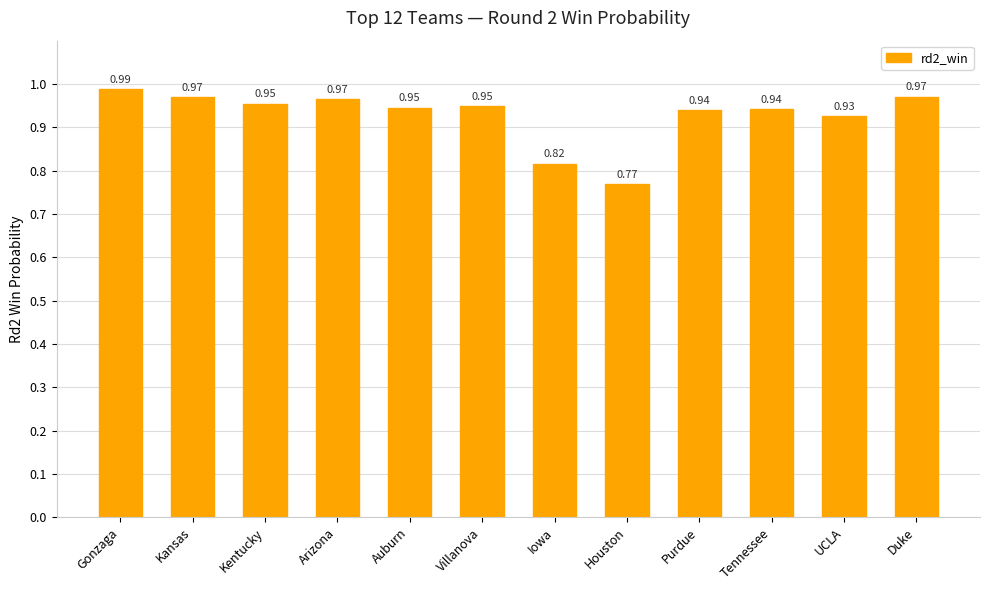

Is it true that the value at Iowa is 1.2?

False